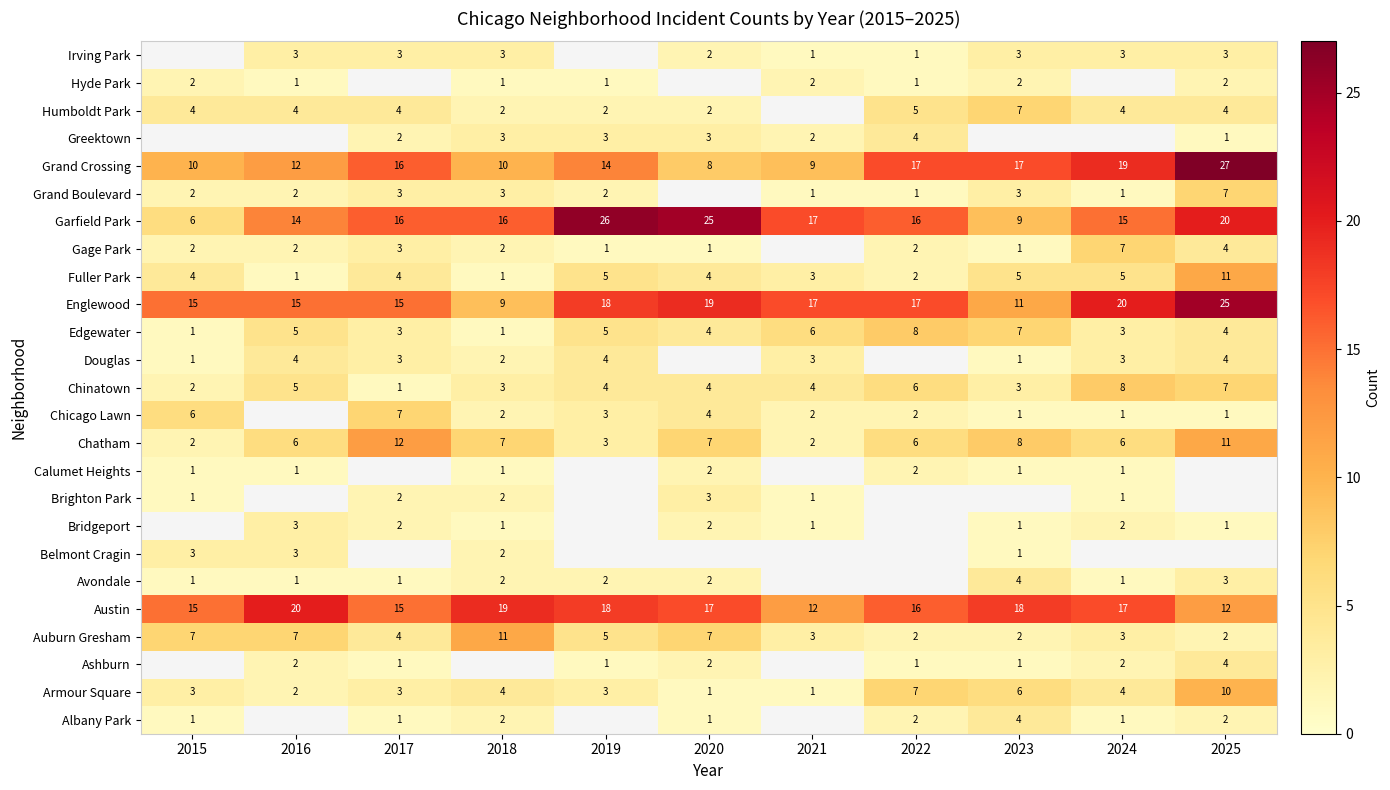

What is the smallest value displayed?

1.0